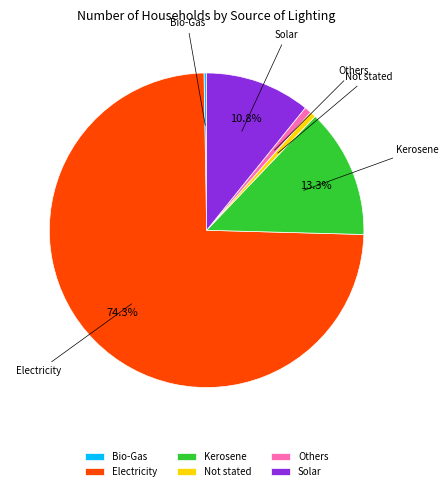

Does any single category account for the majority?

Yes